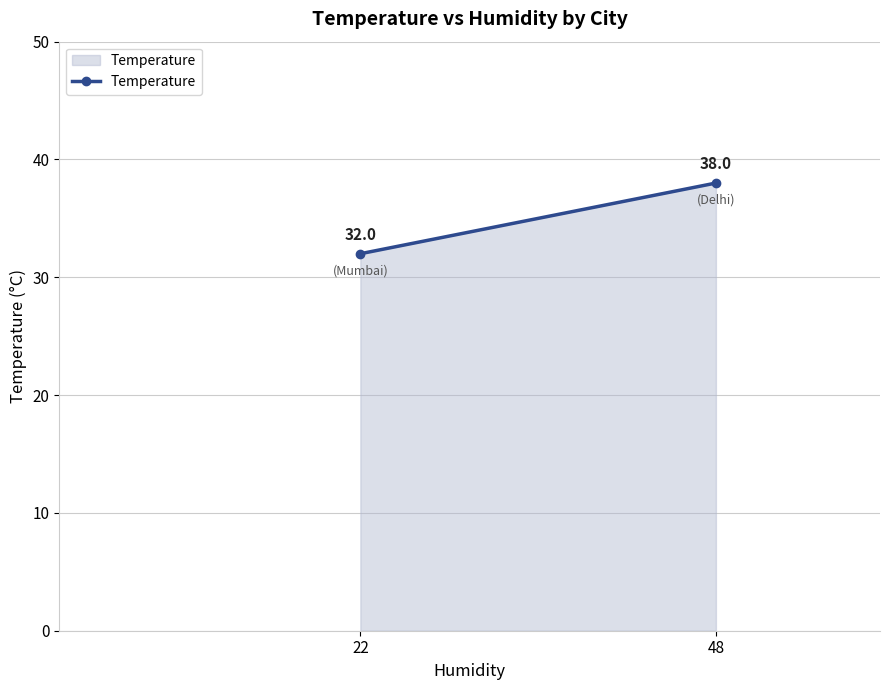

Reading left to right, extract all data points from this chart.

22=32	48=38